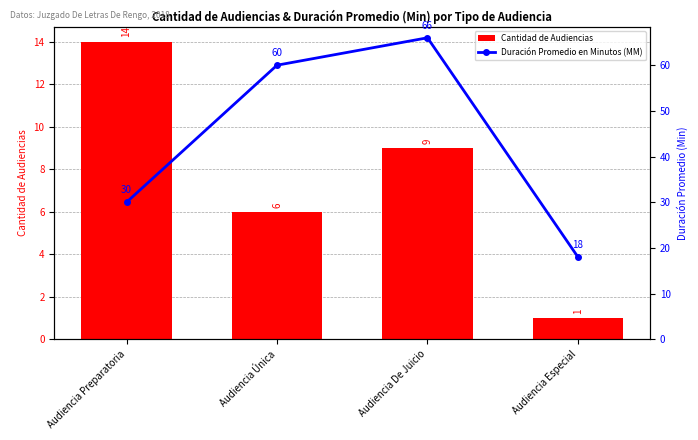

How many groups of bars are there?

4